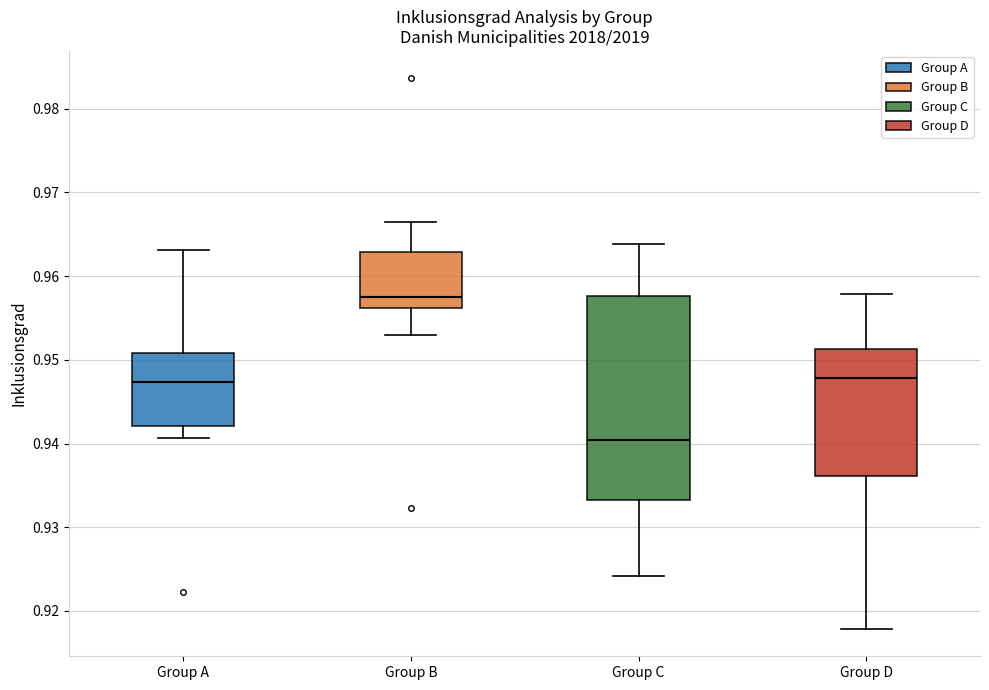

Comparing the boxes themselves (not the whiskers), which one is the tallest?

Group C